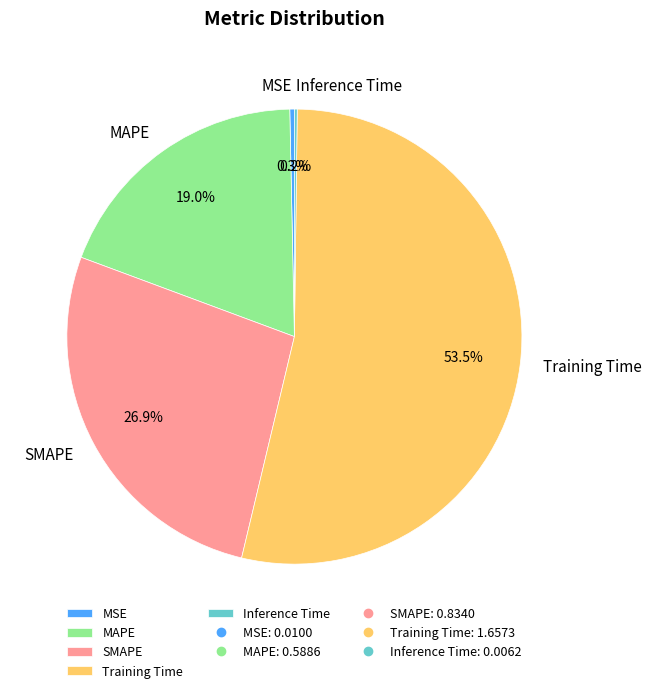

Do MSE and SMAPE together represent more than half of the pie?

No